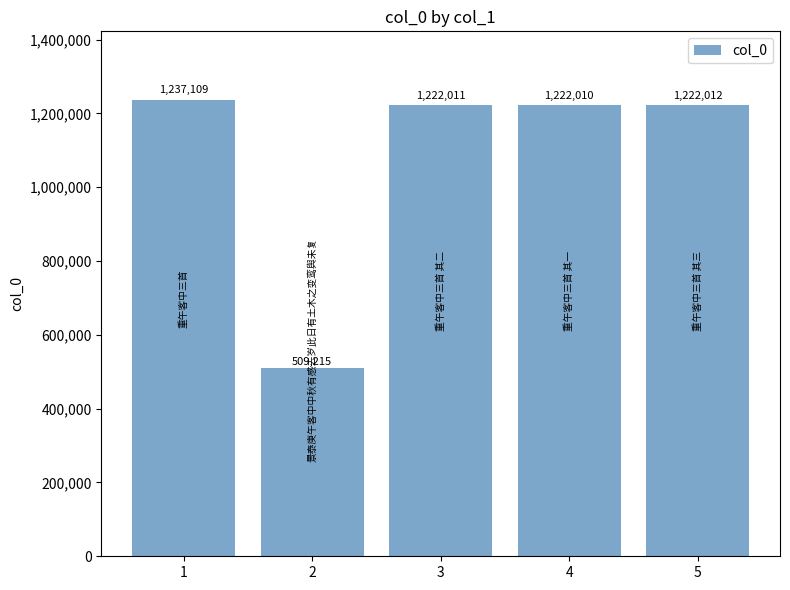

What is the ratio of the value at 2 to the value at 1?

0.4